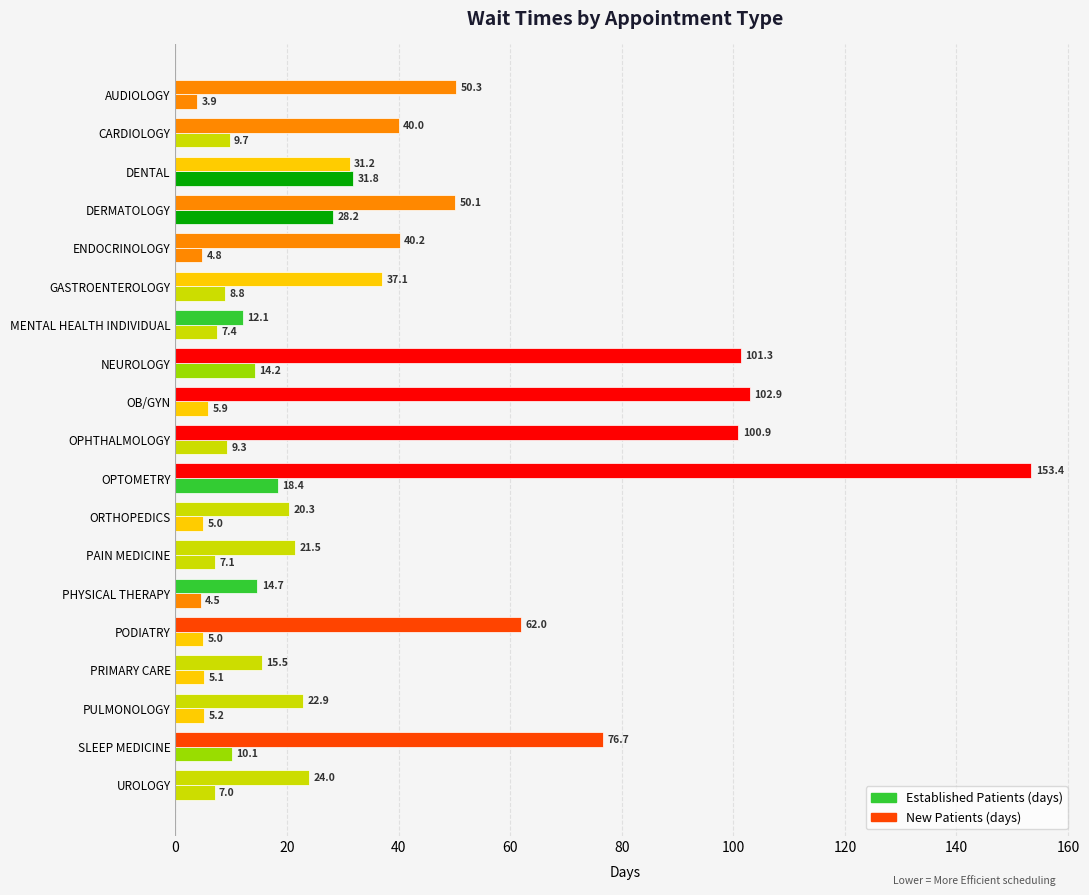

Count the number of categories in the chart.

19